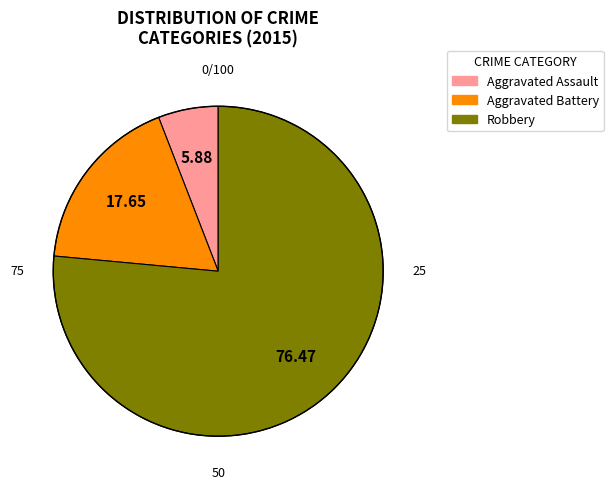

Is it true that Aggravated Assault is 6% of the pie?

True